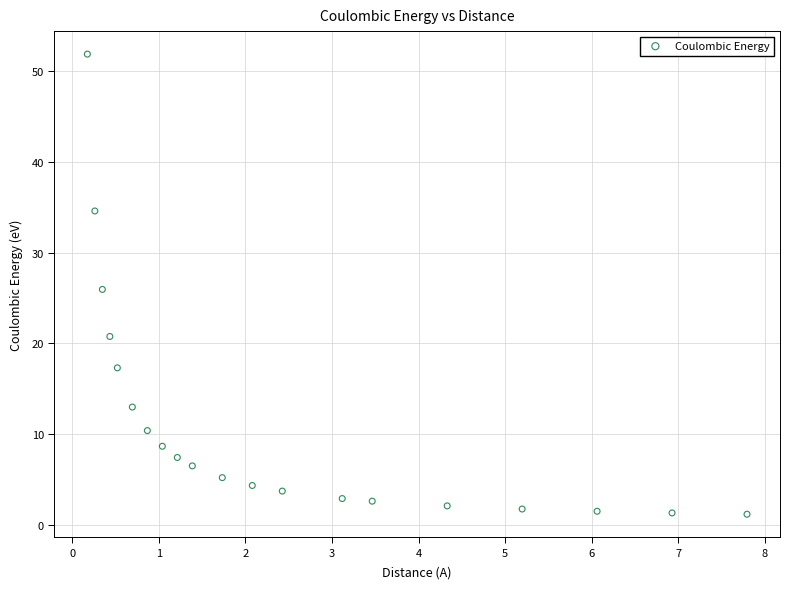

What is the range of X values (max minus min)?

7.6